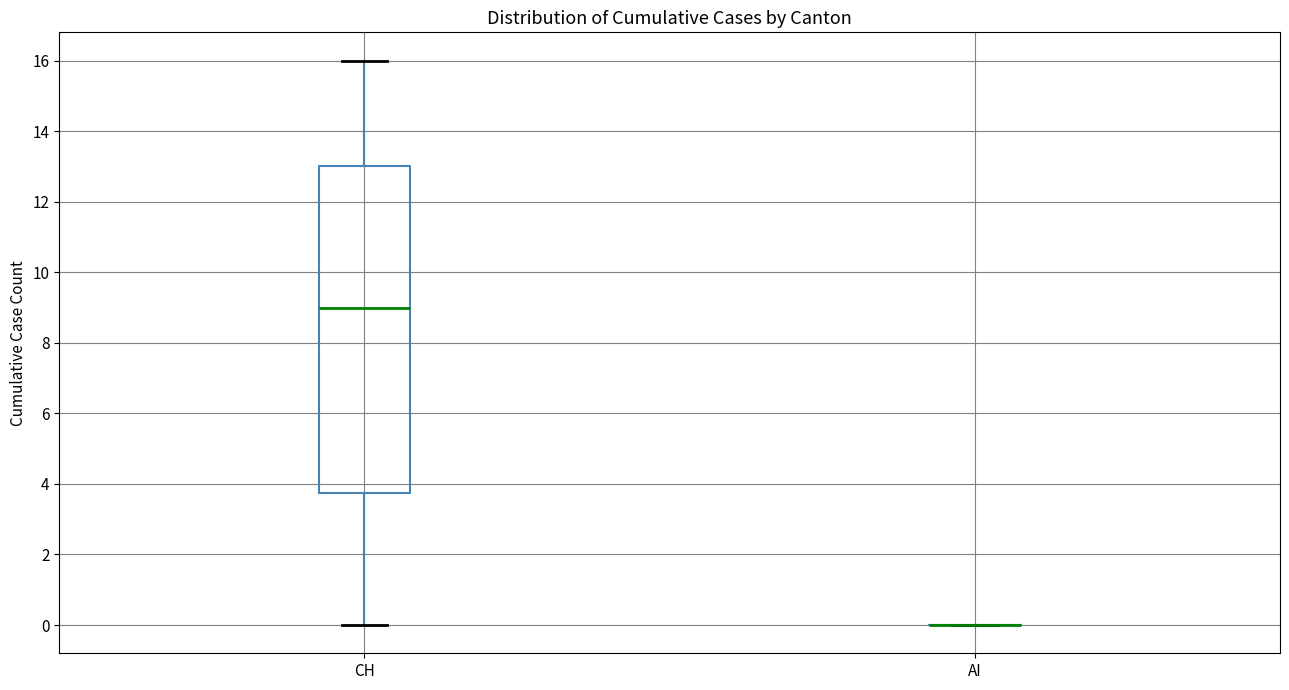

Reading left to right, transcribe this box plot: for each box, give where its median line is, the range the box spans, and where its two whiskers end, as read against the y-axis. The values are not printed on the chart, so give them approximately, as read against the axis.

CH: median 9.0, box 3.8 to 13.0, whiskers 0.0 to 16.0
AI: box collapsed to a line at 0.0, whiskers 0.0 to 0.0